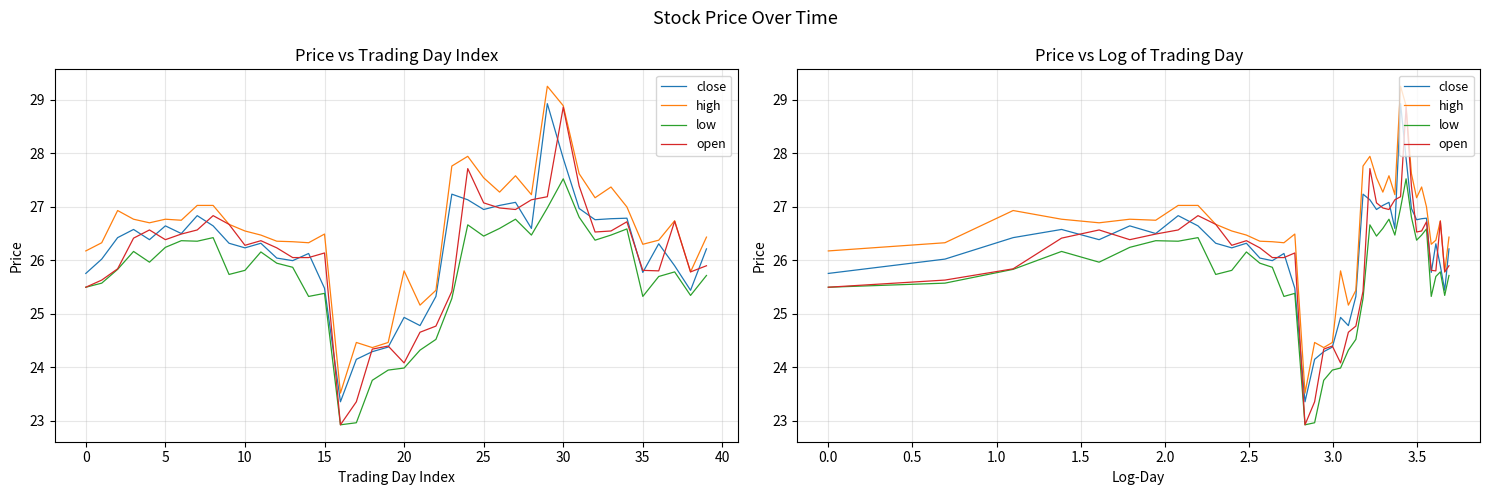

How many interior local valleys does the low series have?

10